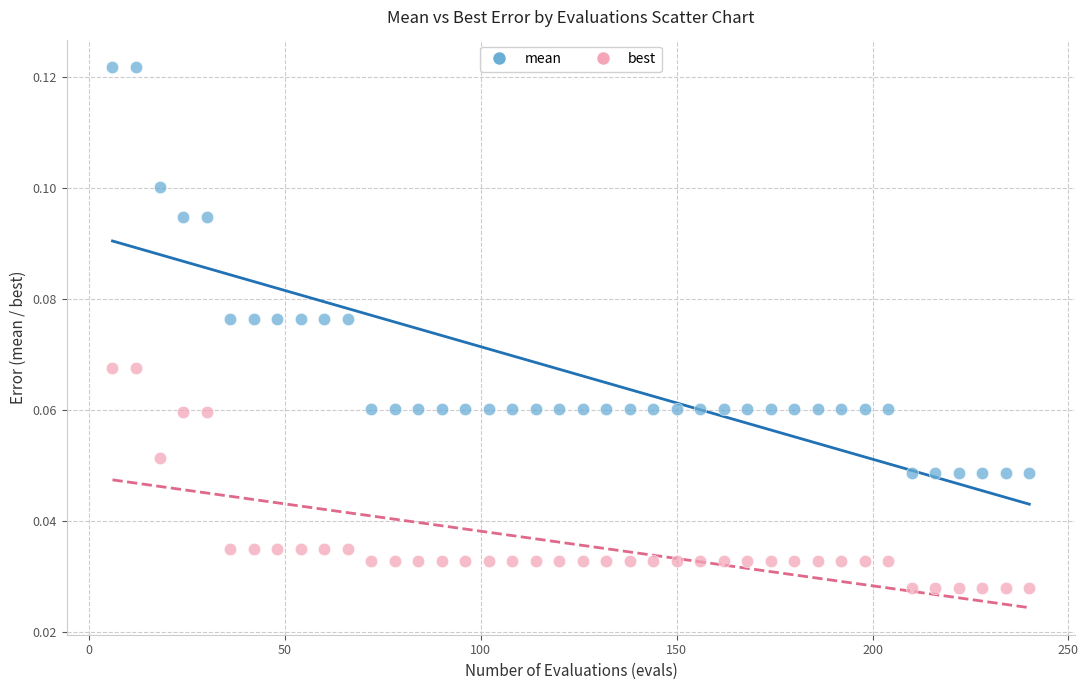

Which series contains the lowest Y value?

best